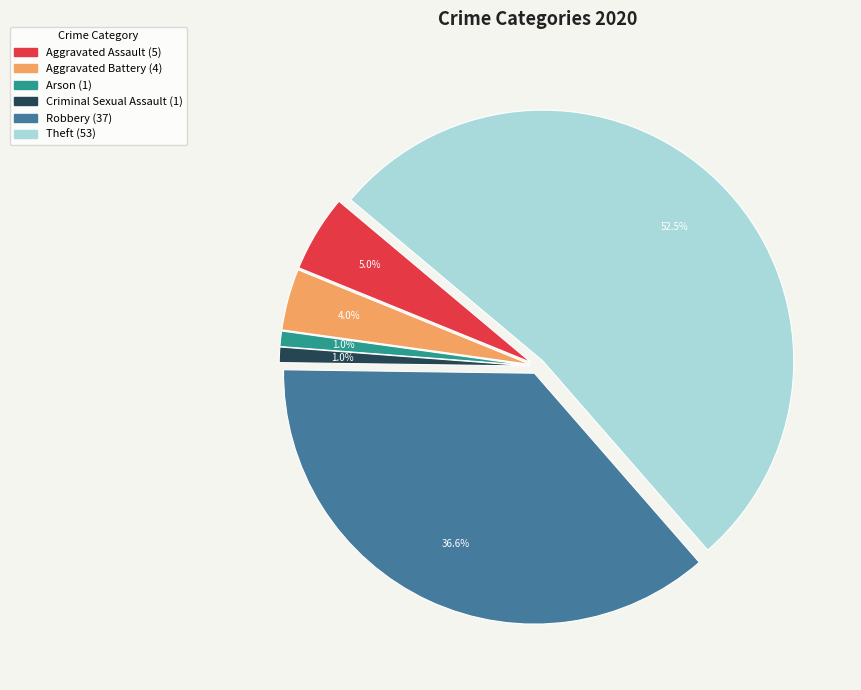

Count the number of slices in the pie.

6